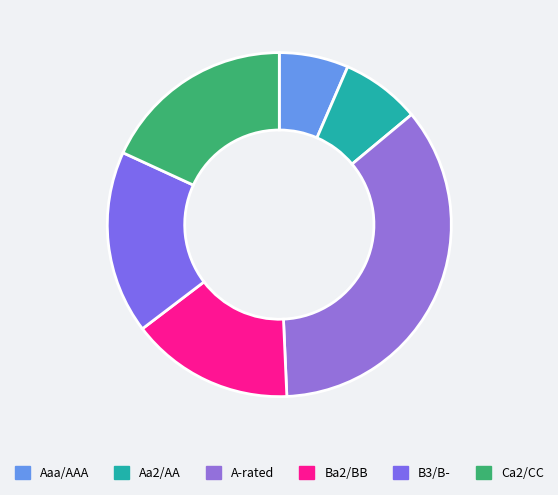

Rank the categories by value from highest to lowest.

A-rated, Ca2/CC, B3/B-, Ba2/BB, Aa2/AA, Aaa/AAA